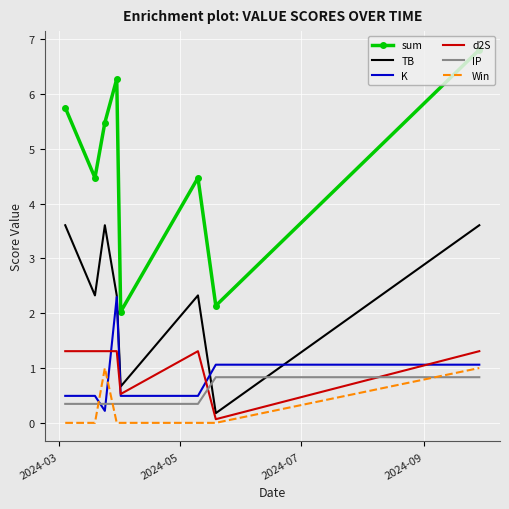

Which series has the widest spread of values?

sum